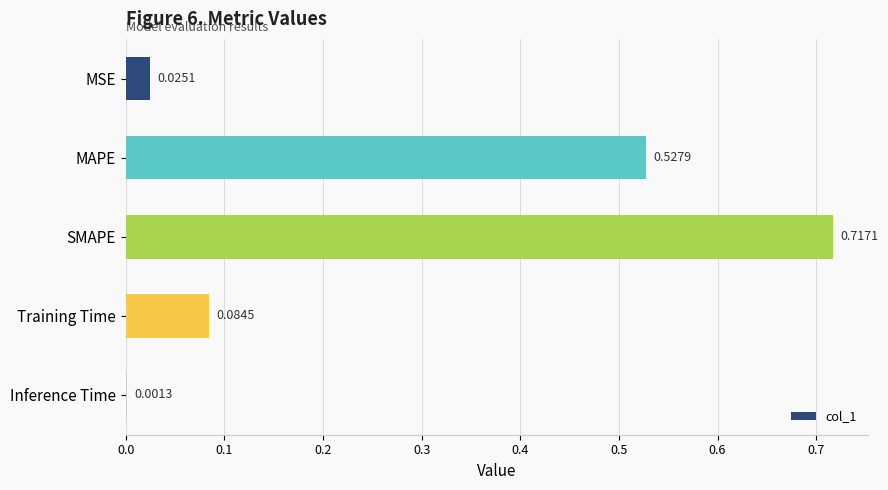

Where is the data nearest to the value 0?

Inference Time